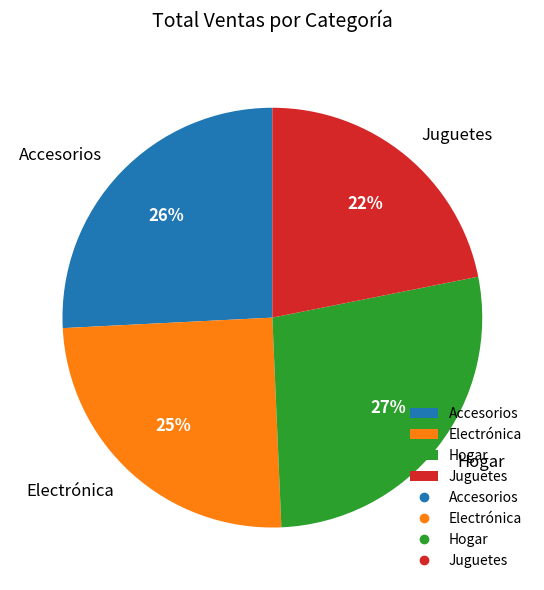

Between Hogar and Electrónica, which is larger?

Hogar